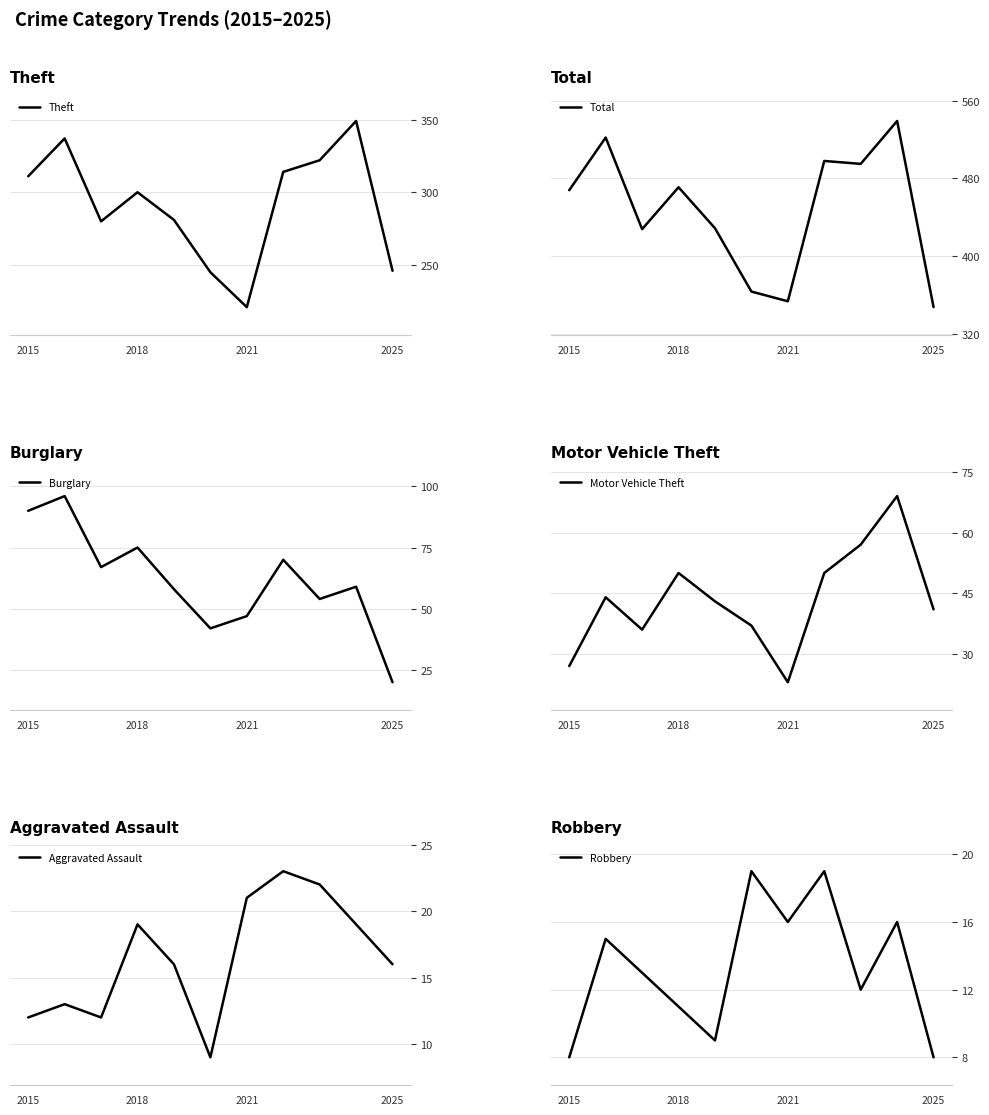

List the labels in order of Robbery value, largest first.

5, 7, 6, 9, 2018, 2021, 8, 2025, 4, 2015, 10